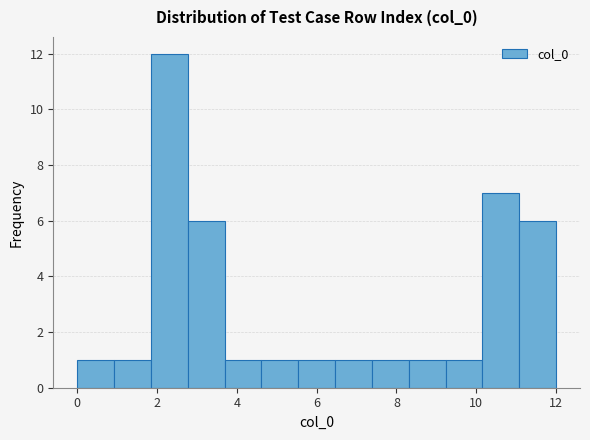

Reading left to right, transcribe this chart: for each bar, give the range it covers on the x-axis and its height. Neither the bar edges nor the heights are printed on the chart, so give them approximately, as read against the axes.

0.0 to 1.0: 1
1.0 to 1.8: 1
1.8 to 2.8: 12
2.8 to 3.6: 6
3.6 to 4.6: 1
4.6 to 5.6: 1
5.6 to 6.4: 1
6.4 to 7.4: 1
7.4 to 8.4: 1
8.4 to 9.2: 1
9.2 to 10.2: 1
10.2 to 11.0: 7
11.0 to 12.0: 6